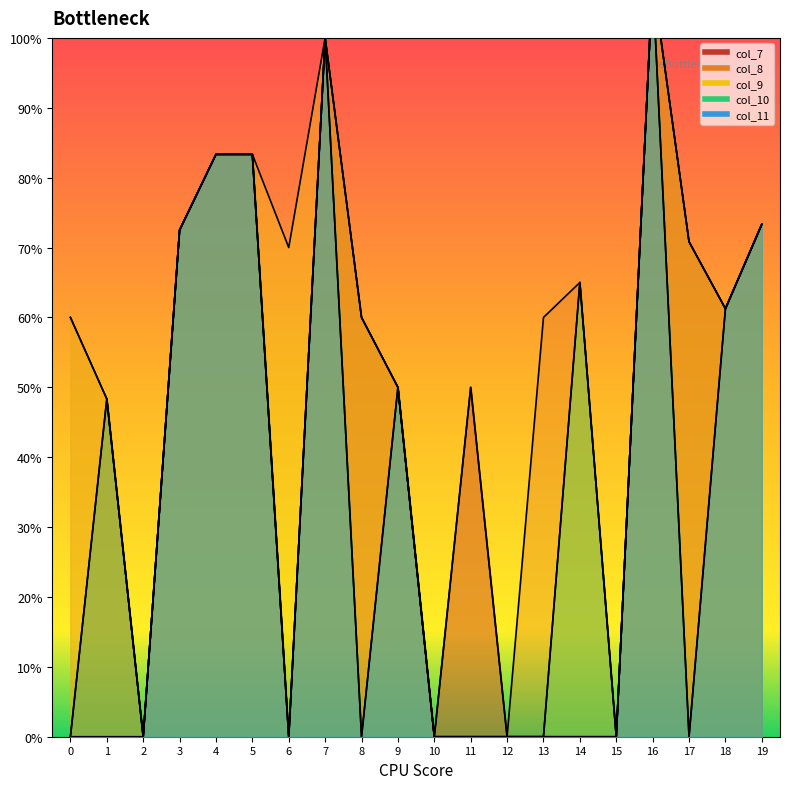

True or false: col_9 and col_11 intersect in this chart.

False